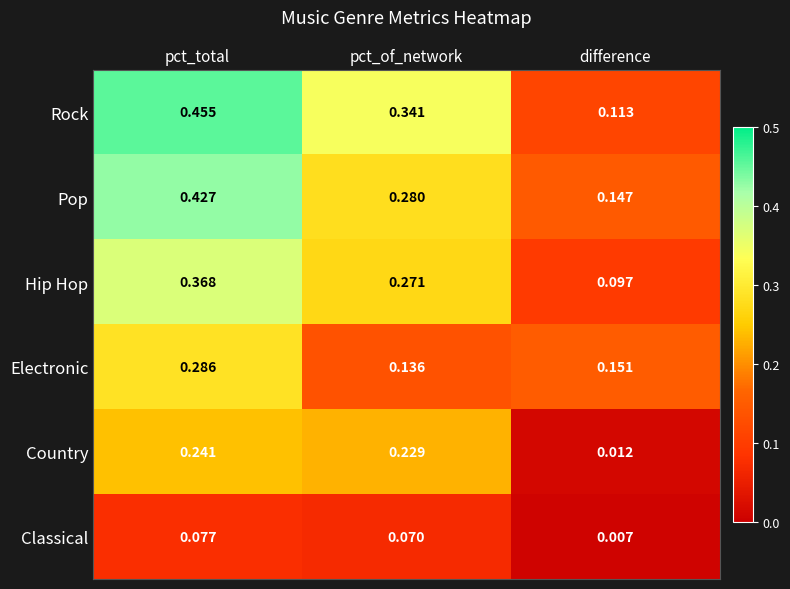

List the series in order of their peak value, lowest first.

Classical, Country, Electronic, Hip Hop, Pop, Rock